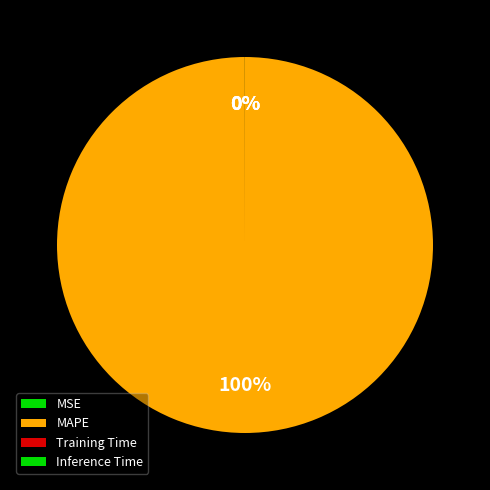

To the nearest percent, what percentage of the pie is MAPE?

100%